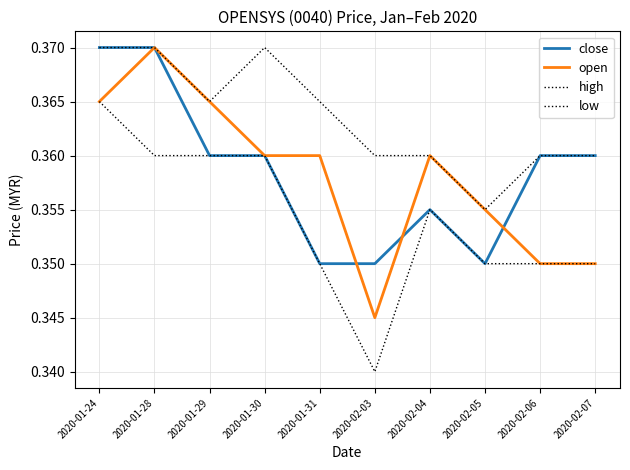

The value of low at 2020-01-24 is 0.4. True or false?

True